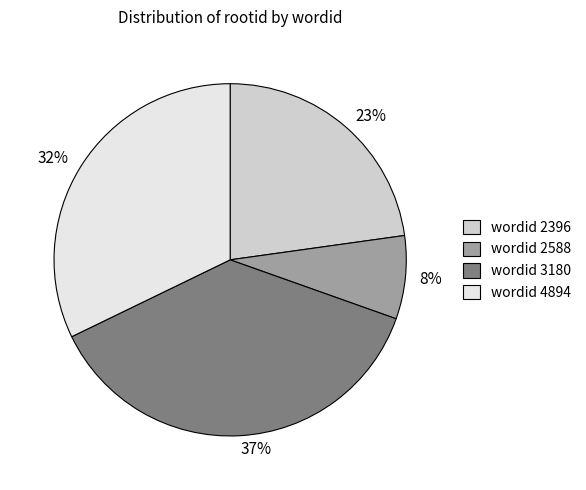

What percentage is the wordid 2588 slice, to the nearest percent?

8%